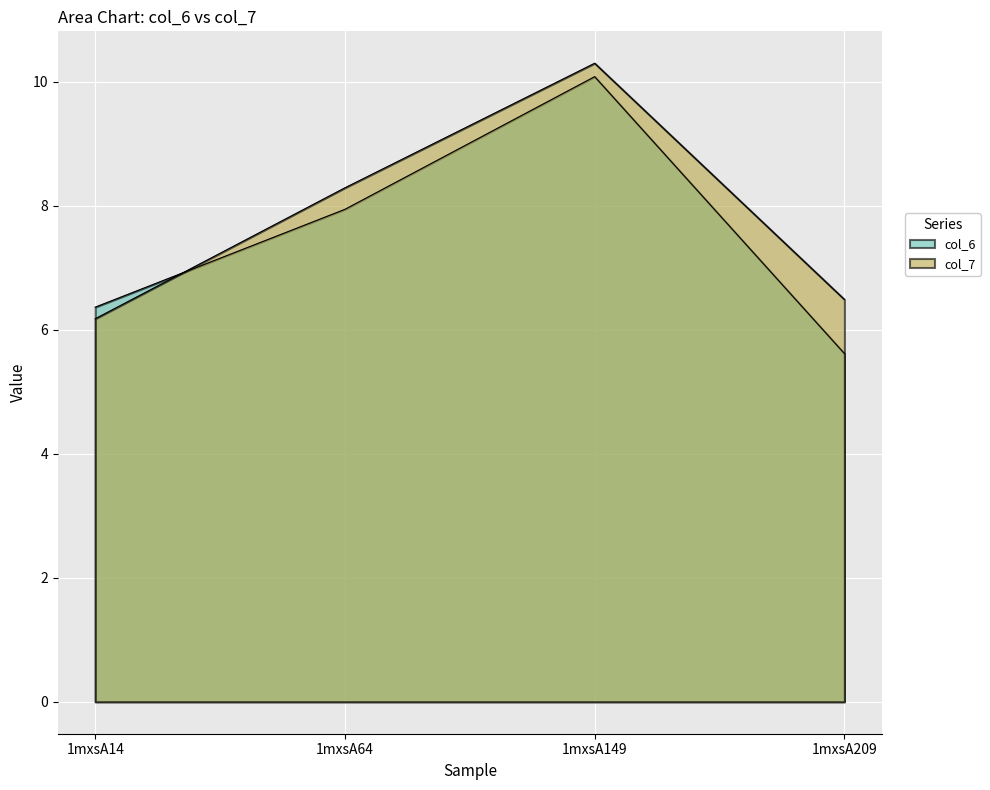

What are all the series names shown in the legend?

col_6, col_7